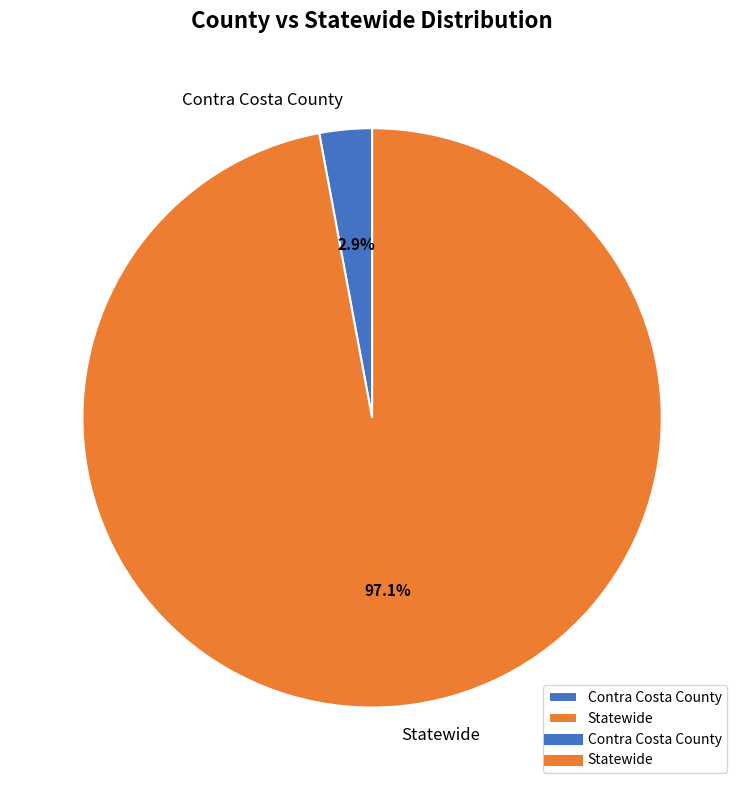

To the nearest percent, what portion does Contra Costa County represent?

3%